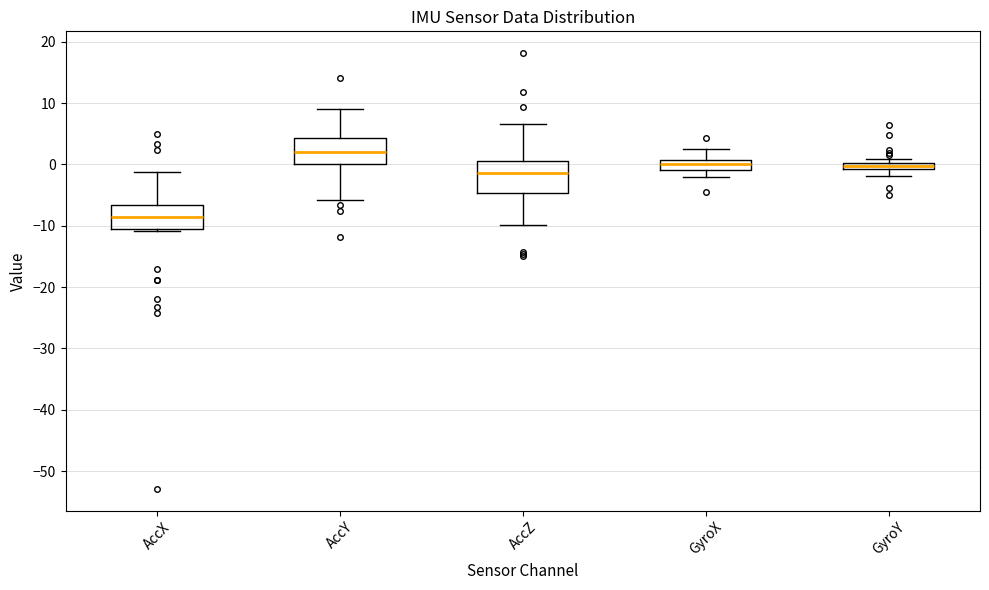

Which box's median line is the lowest?

AccX